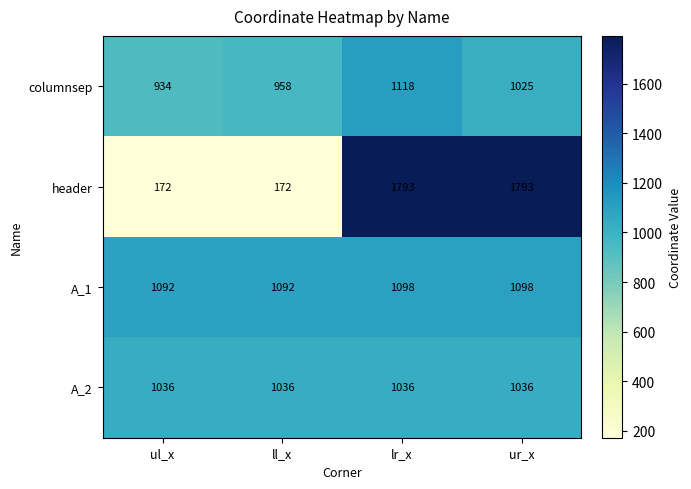

The header series shows 265 at ul_x. True or false?

False